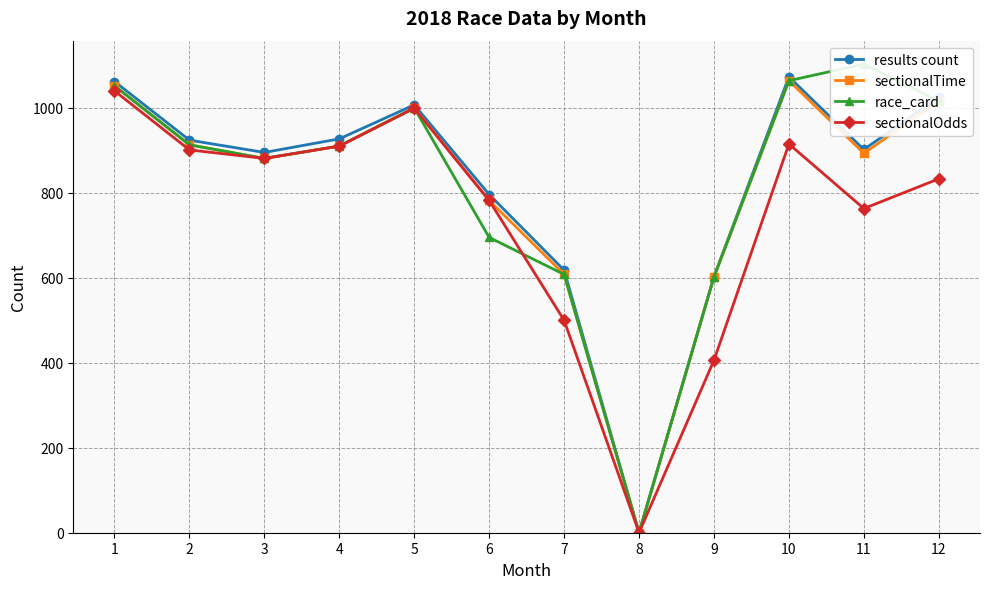

Which category has the lowest value in the sectionalOdds series?

8